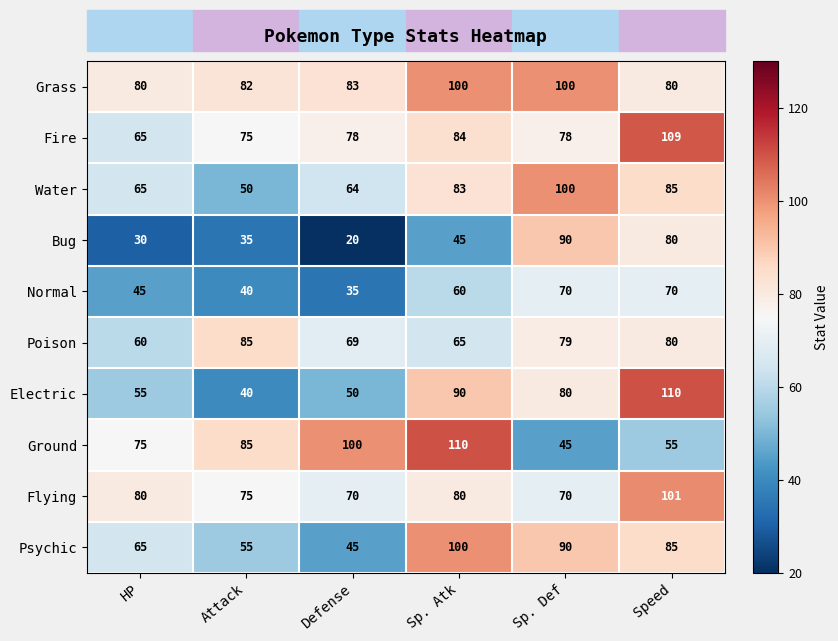

Where does the Electric series first go above 80?

Sp. Atk